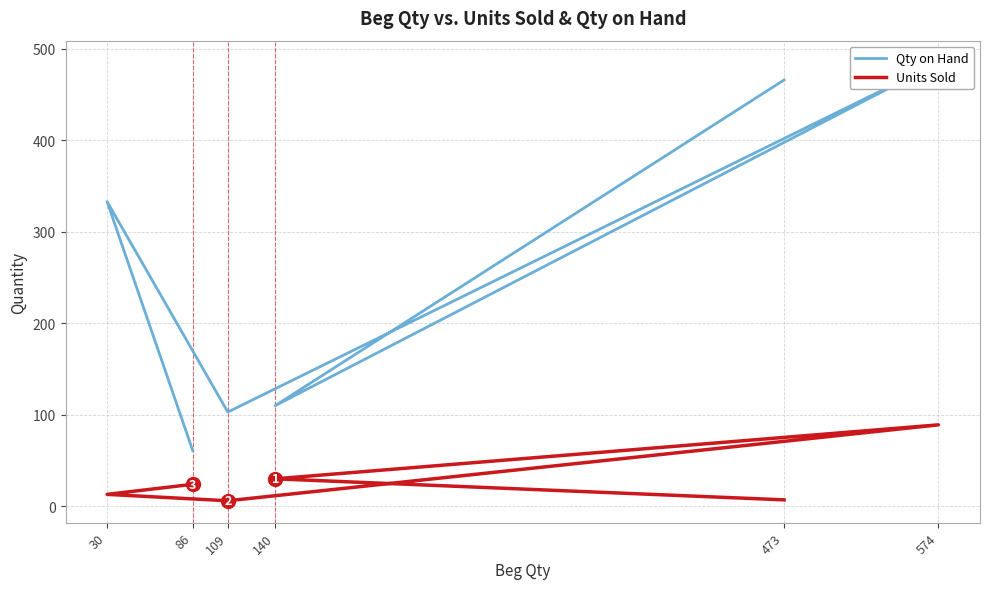

What is the average value of the Units Sold series?

28